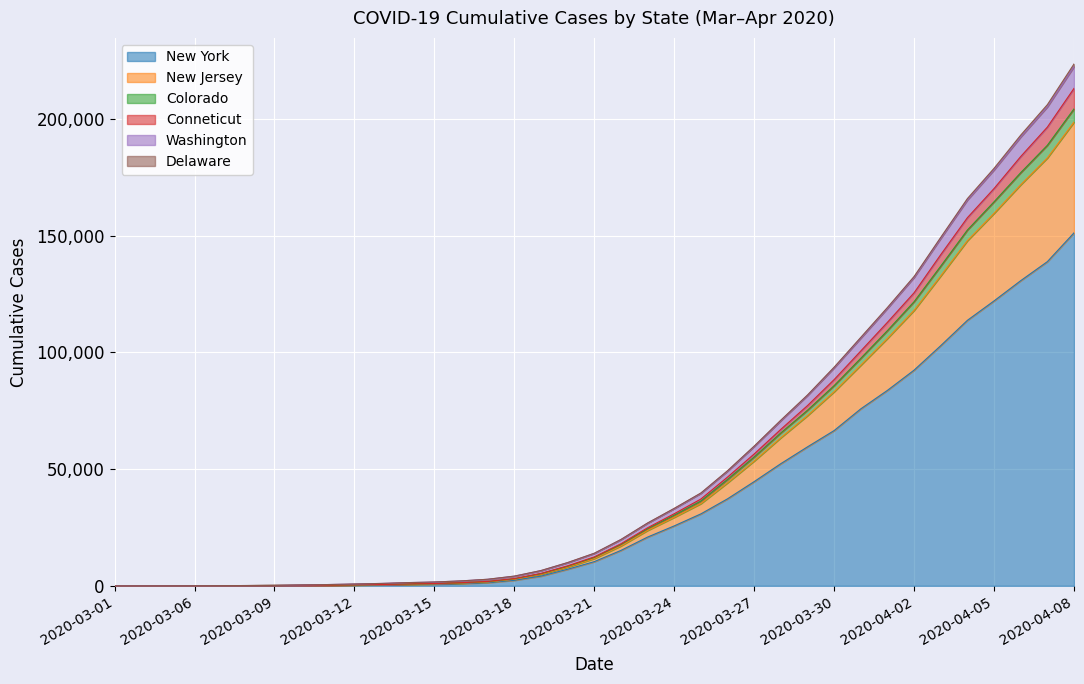

How many values in the New York series exceed 10356?

18